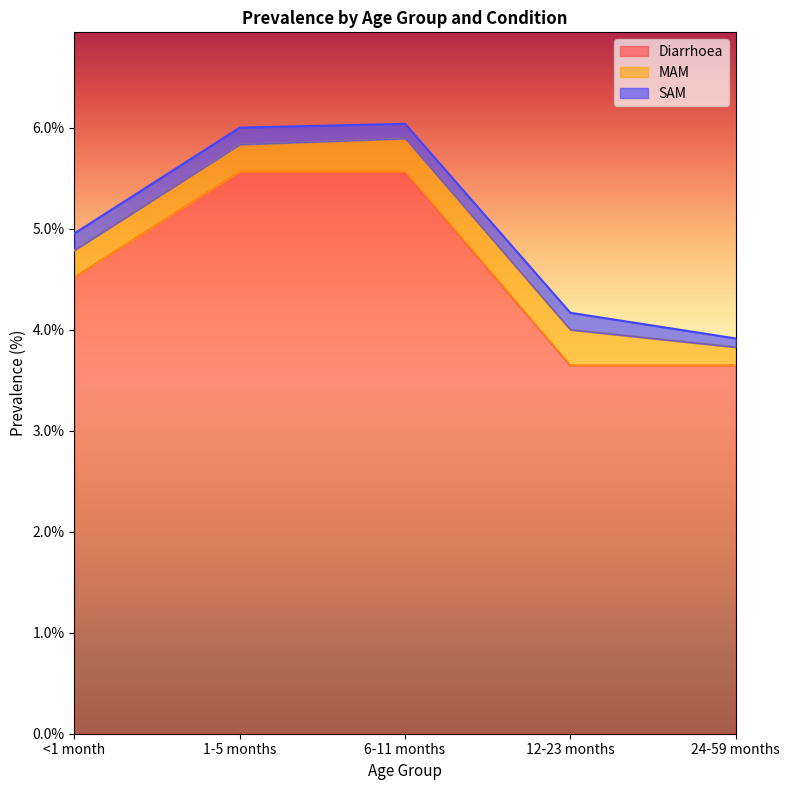

Is it true that Diarrhoea equals 5.7 at 24-59 months?

False